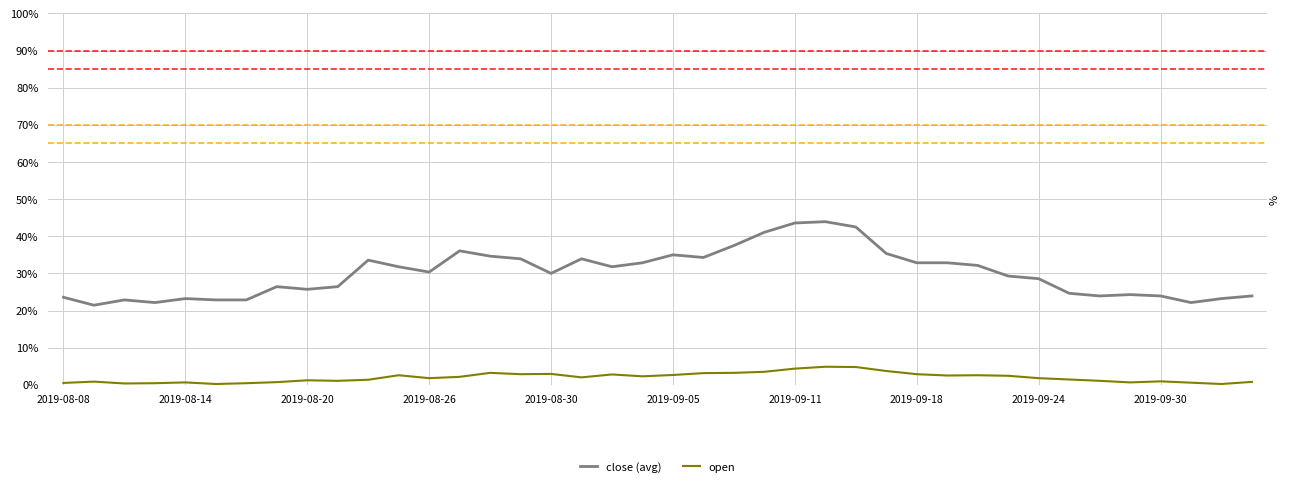

What is the sum of all close (avg) values?

1201.4